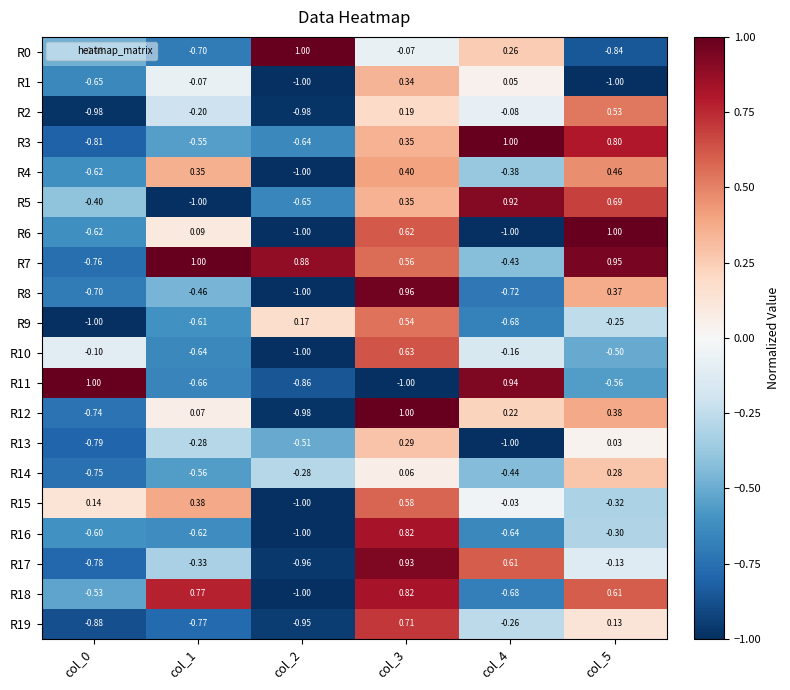

Is the value of R16 at col_1 greater than the value of R2 at col_3?

No